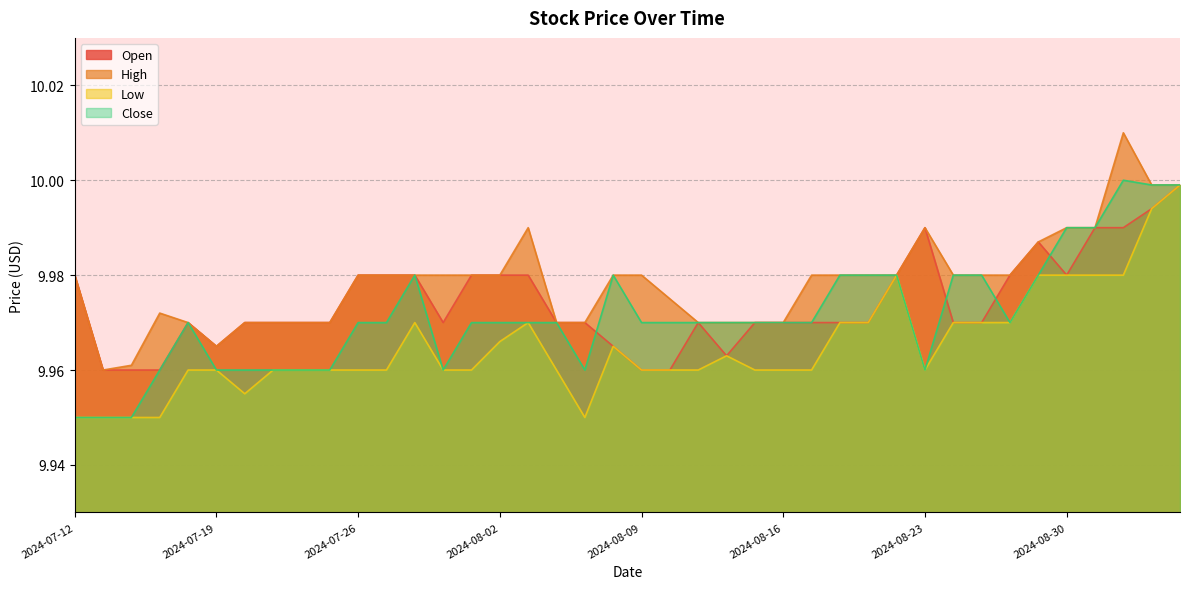

What is the sum of all High values?

399.1